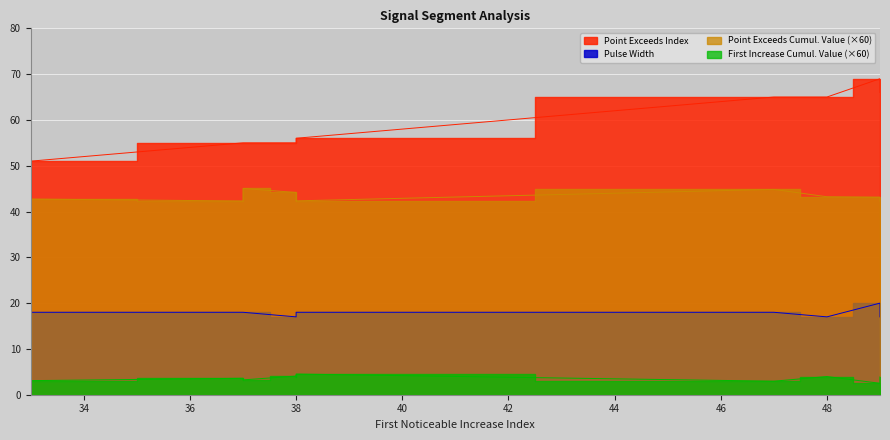

True or false: First_Noticeable_Increase_Cumulative_Value and Pulse_Width cross at least once.

False